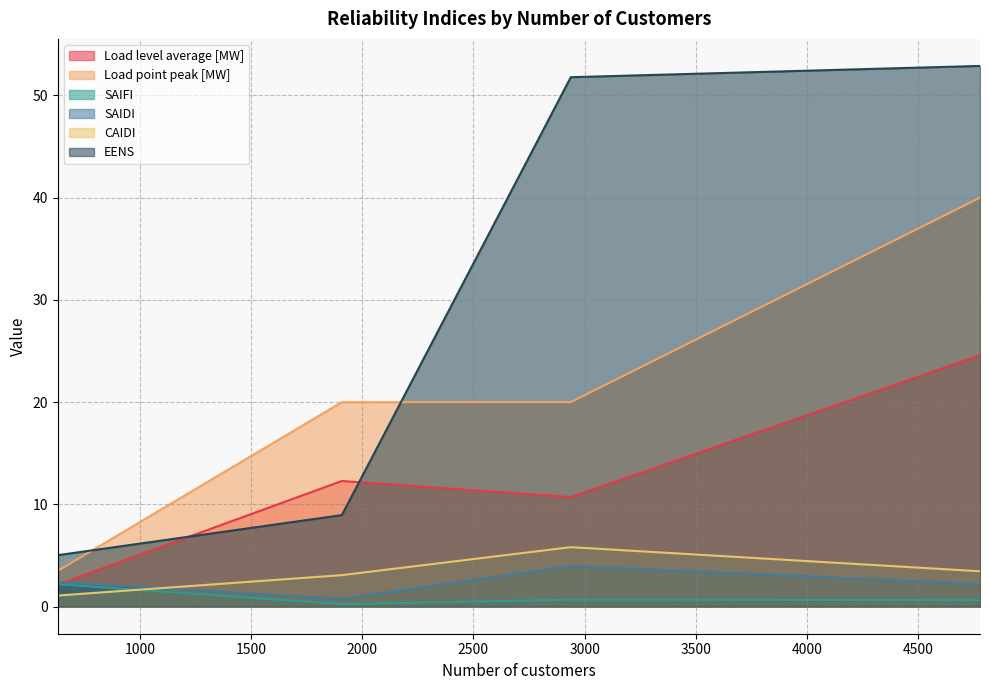

What is the value of the SAIDI point at the 3rd from the left?

4.0